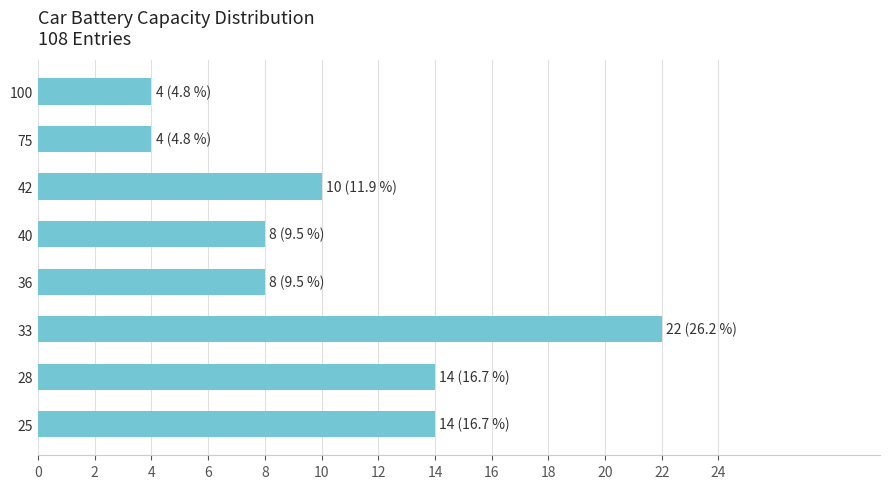

What is the ratio of the value at 33 to the value at 75?

5.5